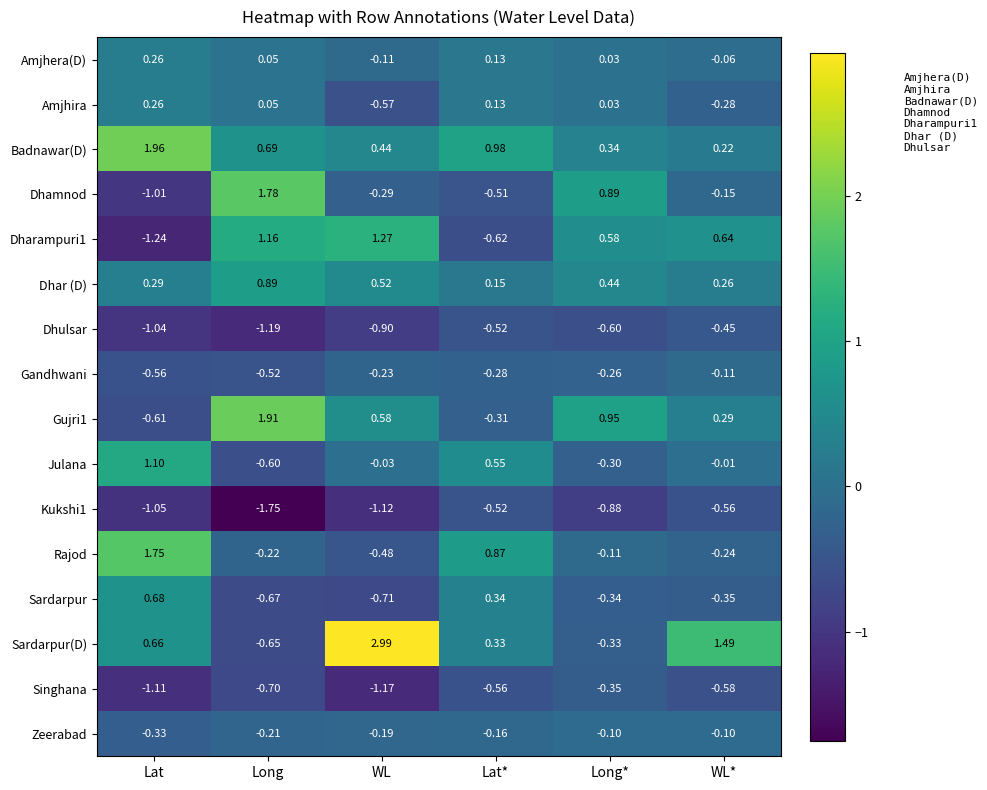

Where is Rajod nearest to the value 0?

Long*